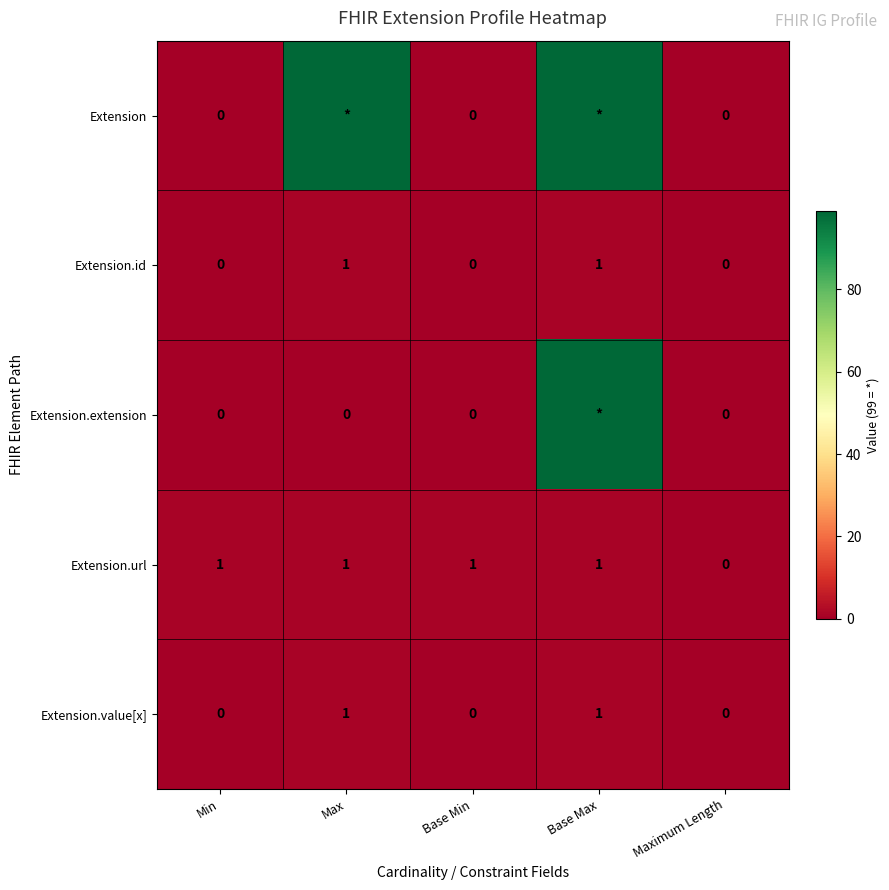

The value of Extension.url at Min is 1. True or false?

True